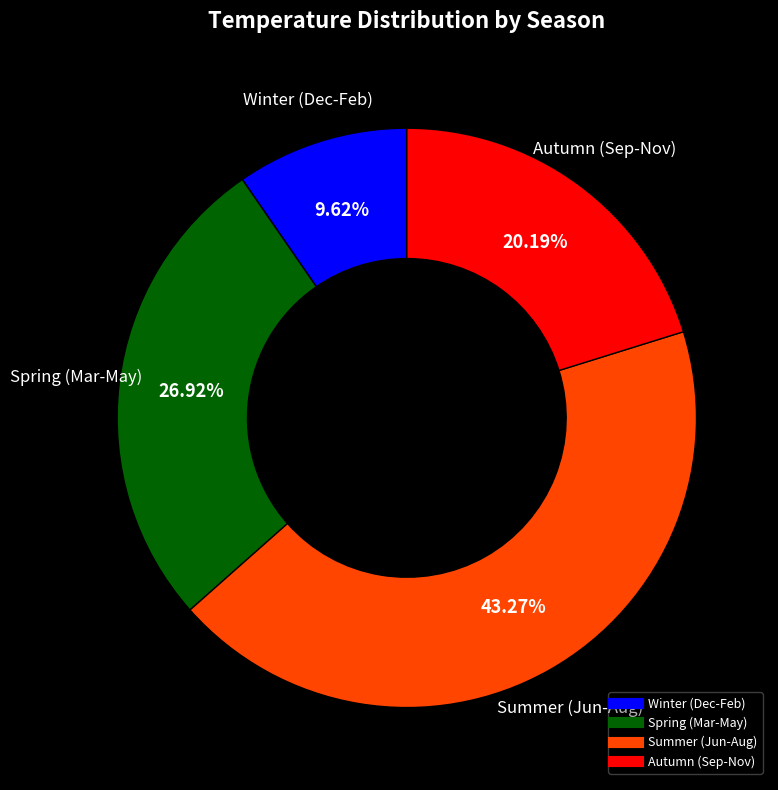

Is there a majority slice in this chart?

No